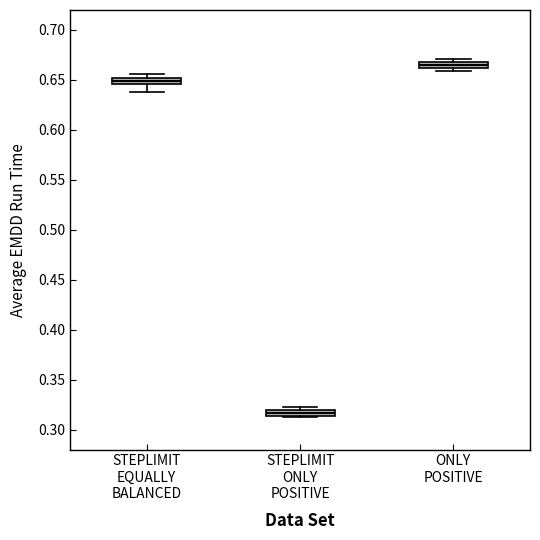

Which box's median line is the highest?

ONLY POSITIVE